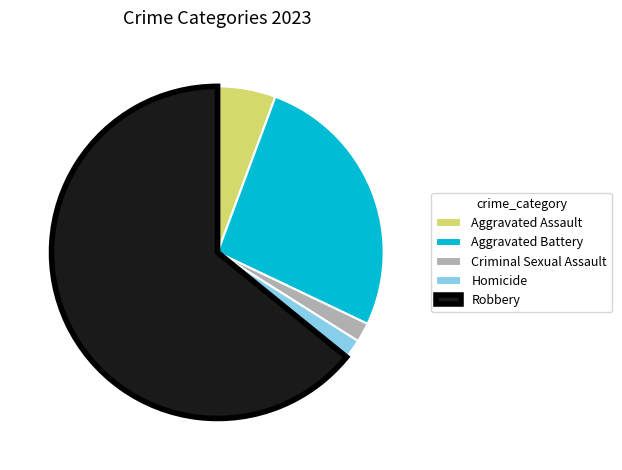

Is it true that Aggravated Assault is 6% of the pie?

True